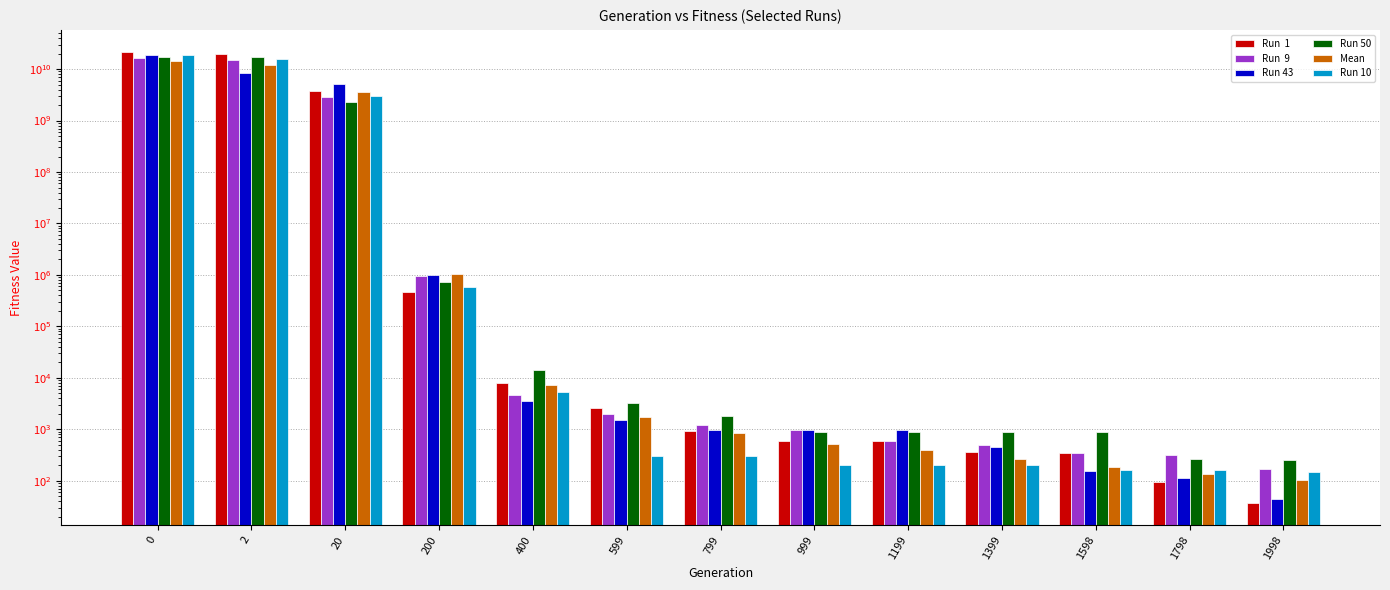

What is the average value of the Run 50 series?

2870074060.7